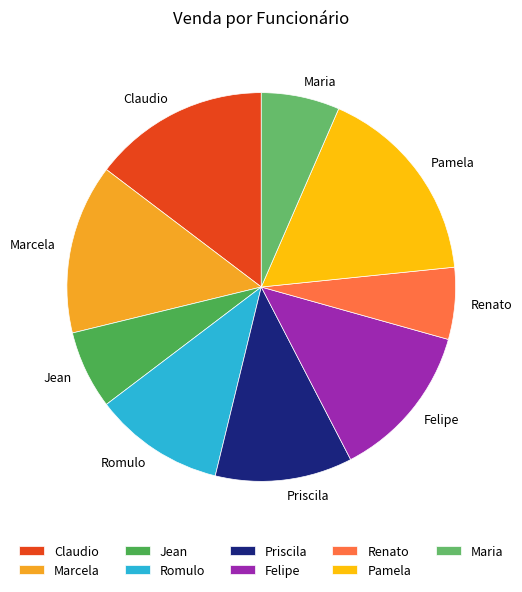

Combined, do Marcela and Claudio account for over 50%?

No